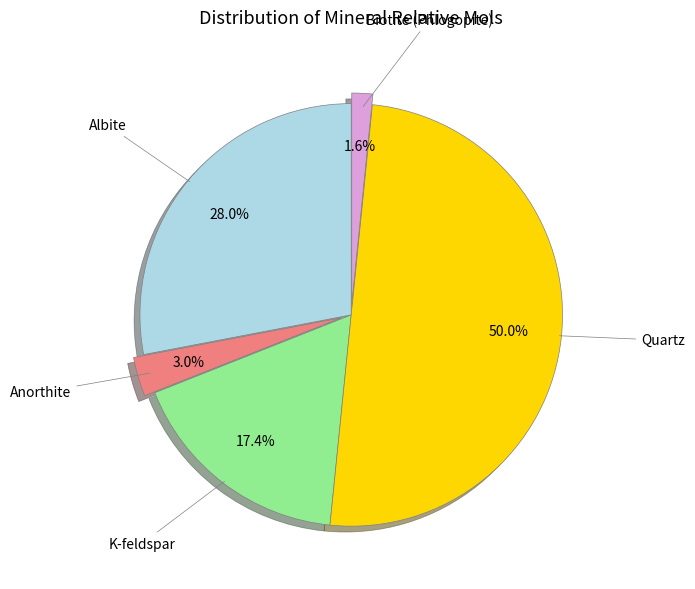

Is the sum of Quartz and Biotite (Phlogopite) greater than half?

Yes